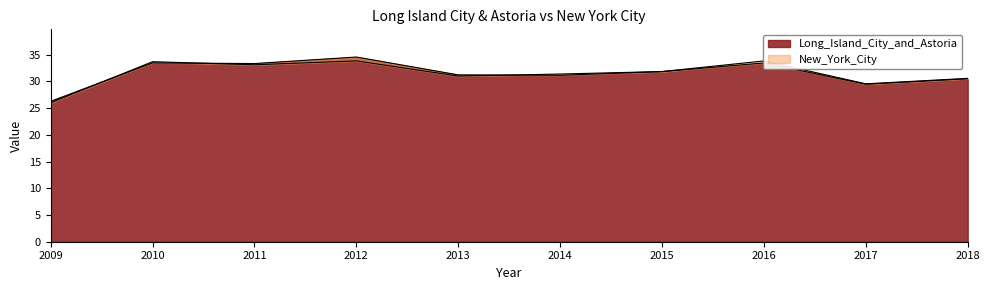

List the series in order of their overall mean, highest first.

Long_Island_City_and_Astoria, New_York_City